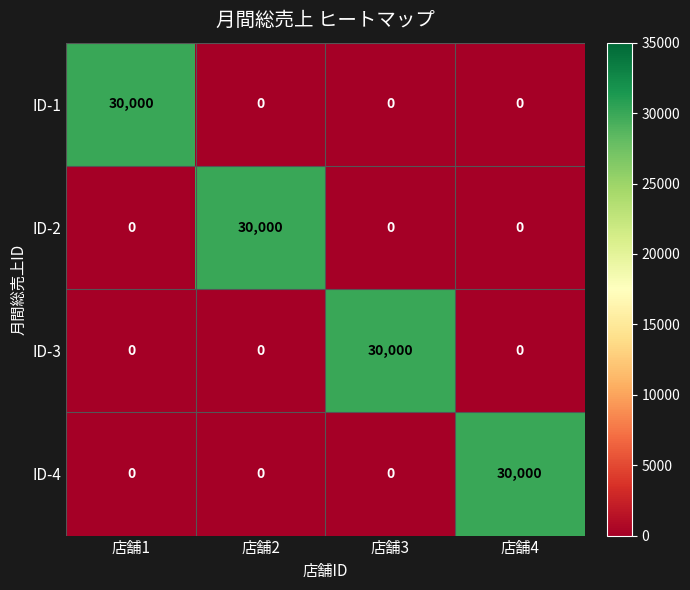

How many ID-2 values are between 0 and 30000?

4